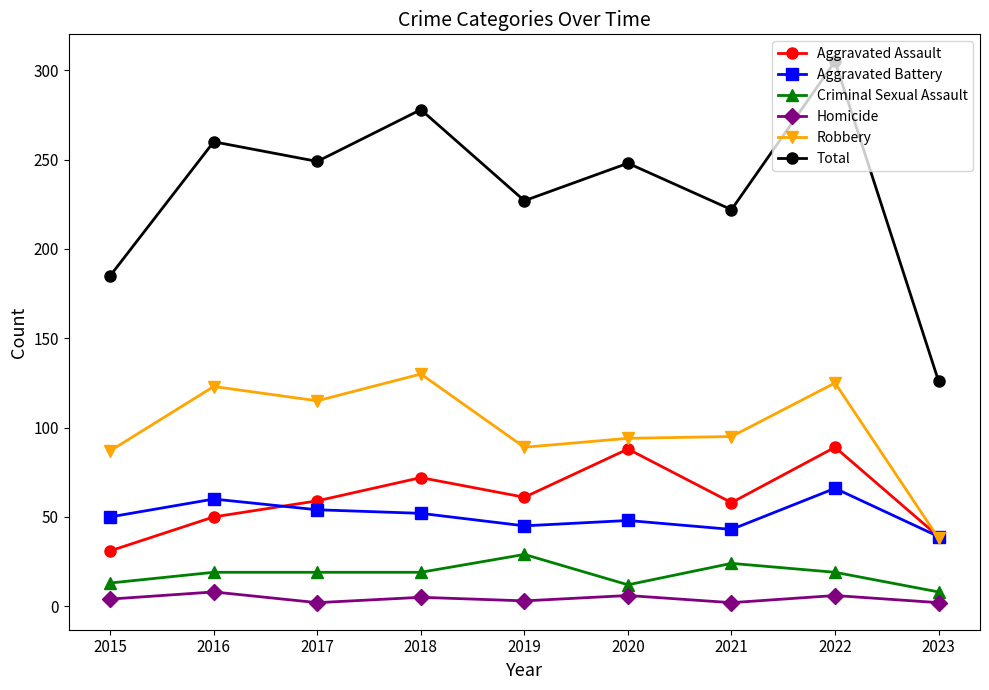

What is the value of the Criminal Sexual Assault point at the 7th from the left?

24